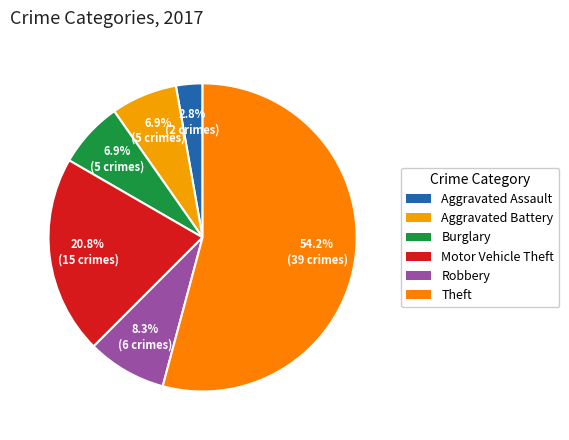

How many slices are in this pie chart?

6